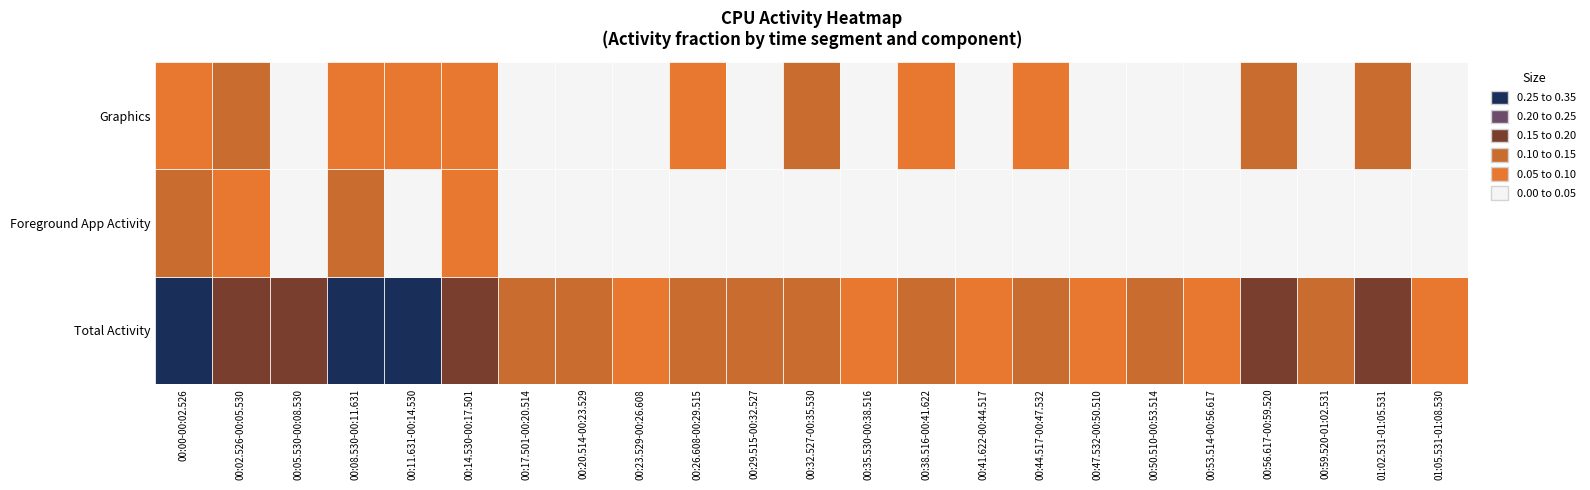

How many positive values does the Foreground App Activity series have?

20